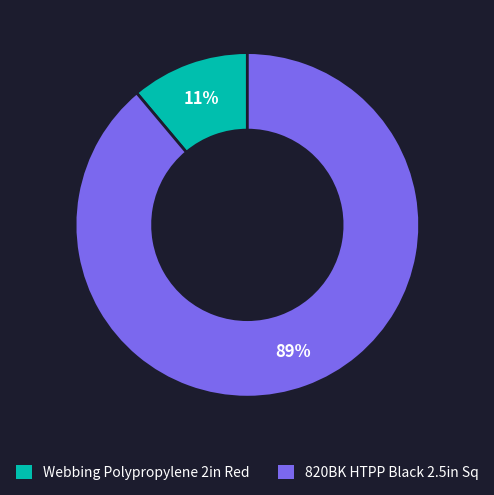

Rank the categories by value from lowest to highest.

Webbing Polypropylene 2in Red, 820BK HTPP Black 2.5in Sq